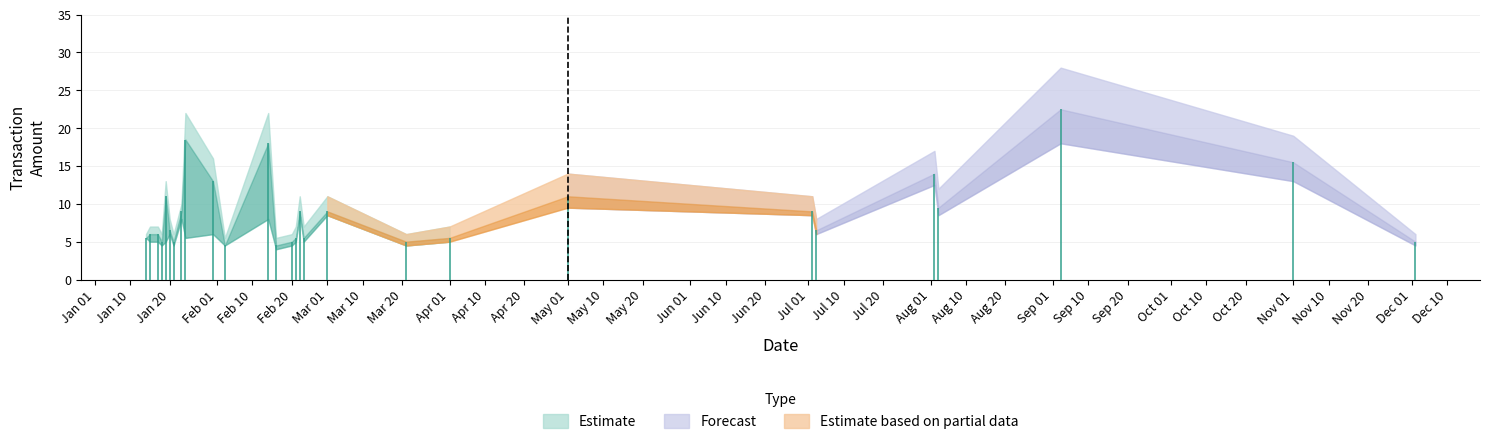

What is the difference between the second highest and minimum values?

14.0